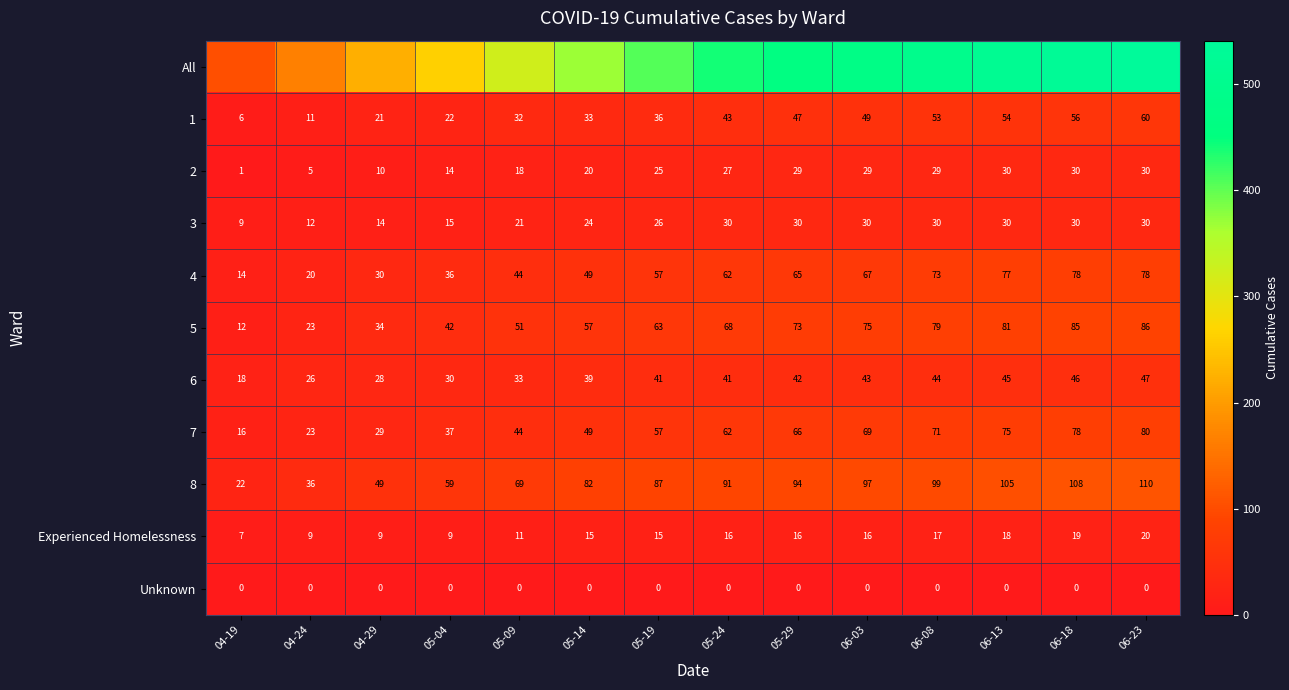

Read the 5 value at 06-03, to the nearest 10.

80